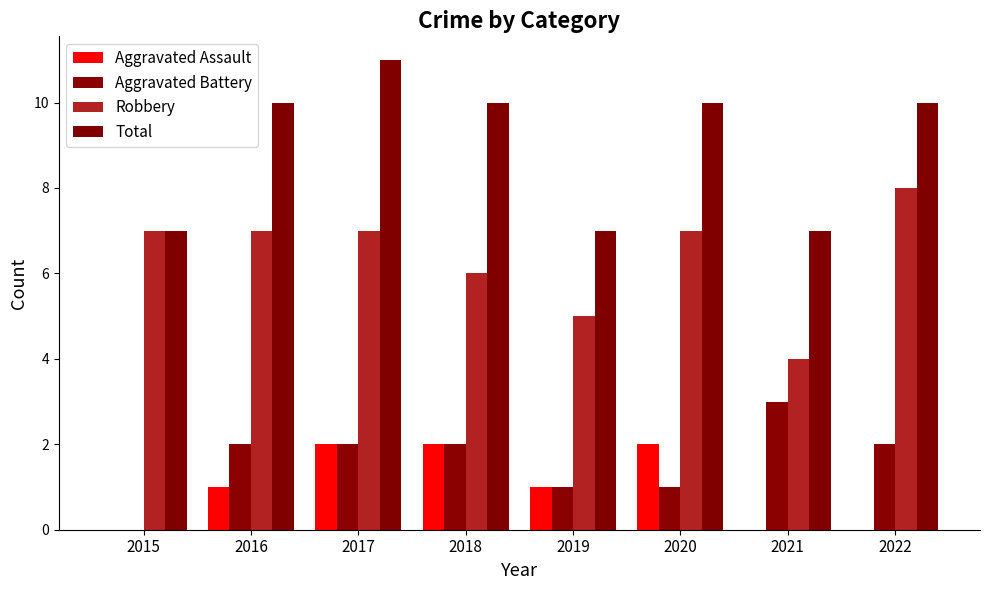

Rank the series at 2020 from highest to lowest value.

Total, Robbery, Aggravated Assault, Aggravated Battery